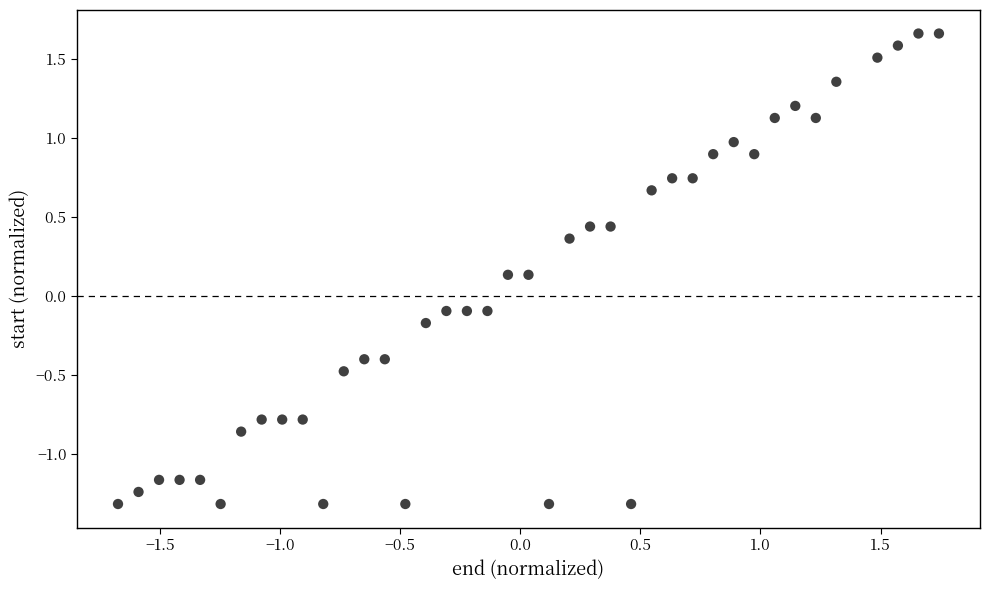

What is the range of Y values (max minus min)?

3.0